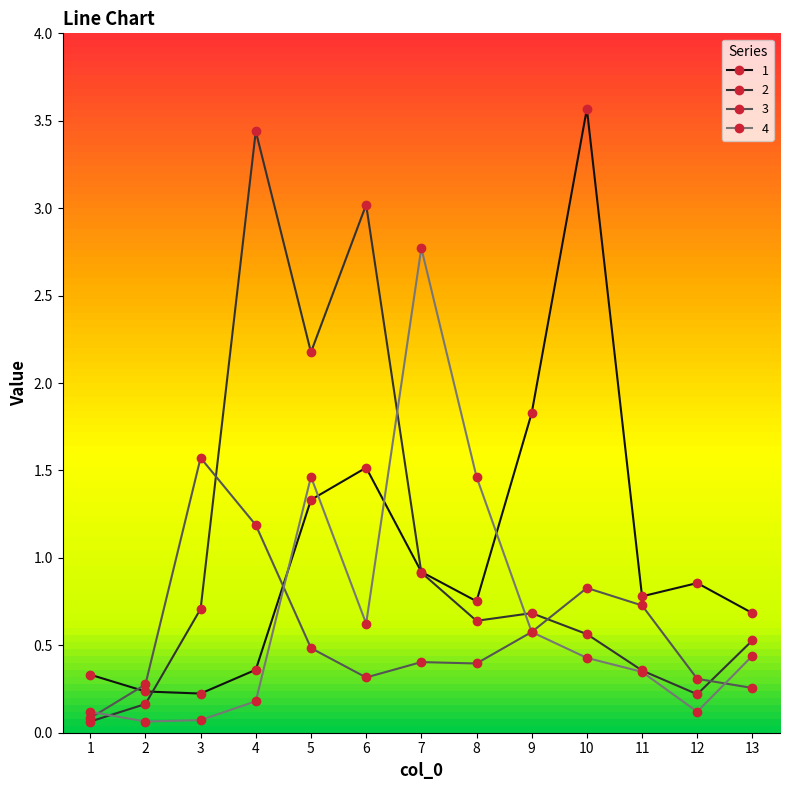

In 2, how many points are higher than both neighbors (excluding endpoints)?

3